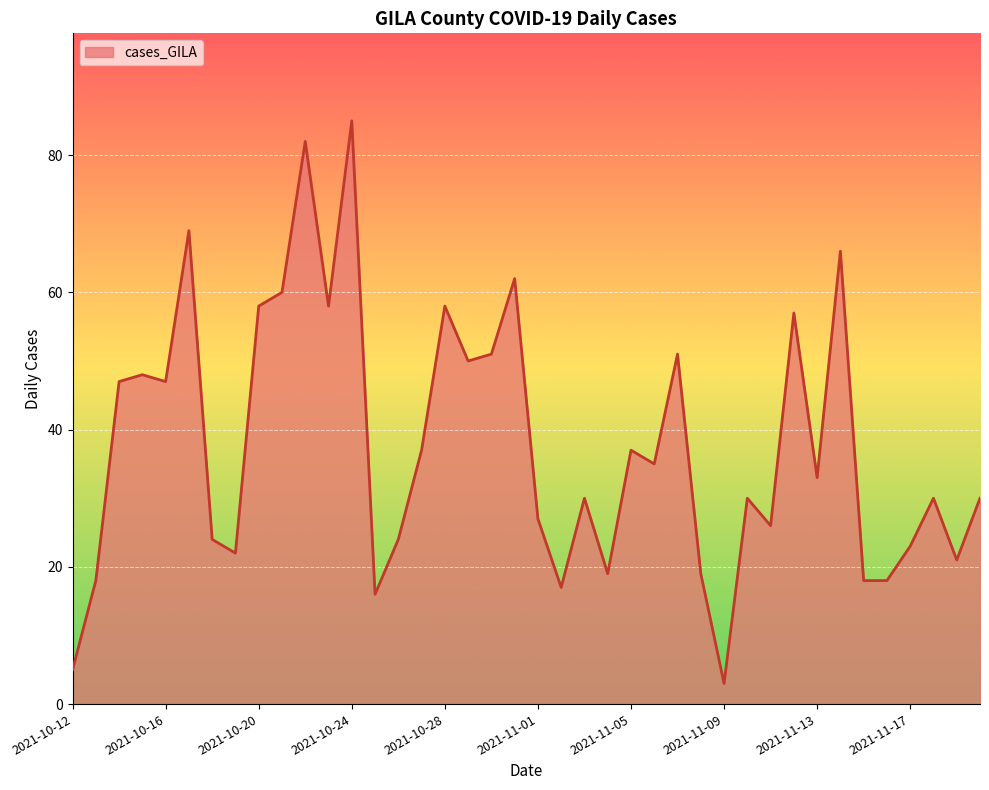

How many series are shown in this chart?

1